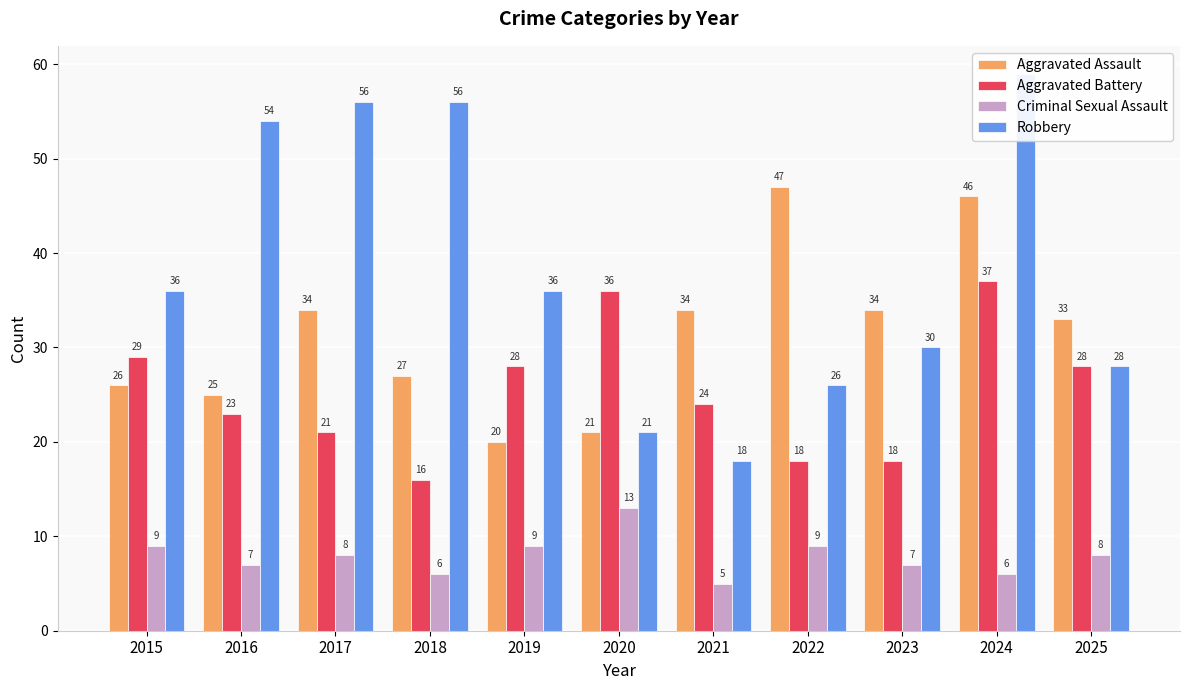

How many bars are there in each group?

4